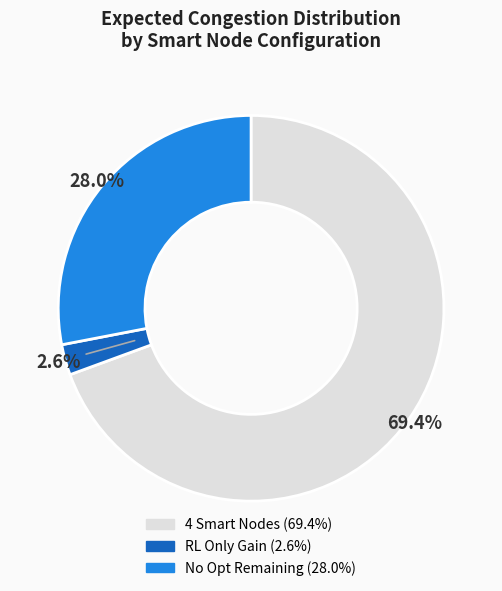

Does any single category account for the majority?

Yes